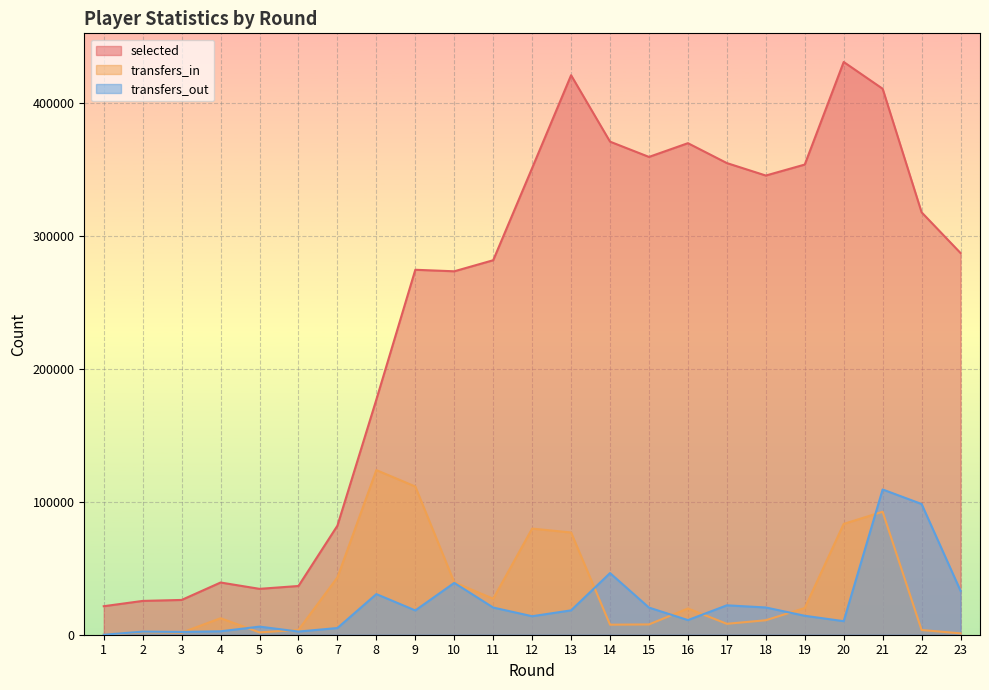

Is the value of transfers_in at 15 greater than the value of selected at 14?

No